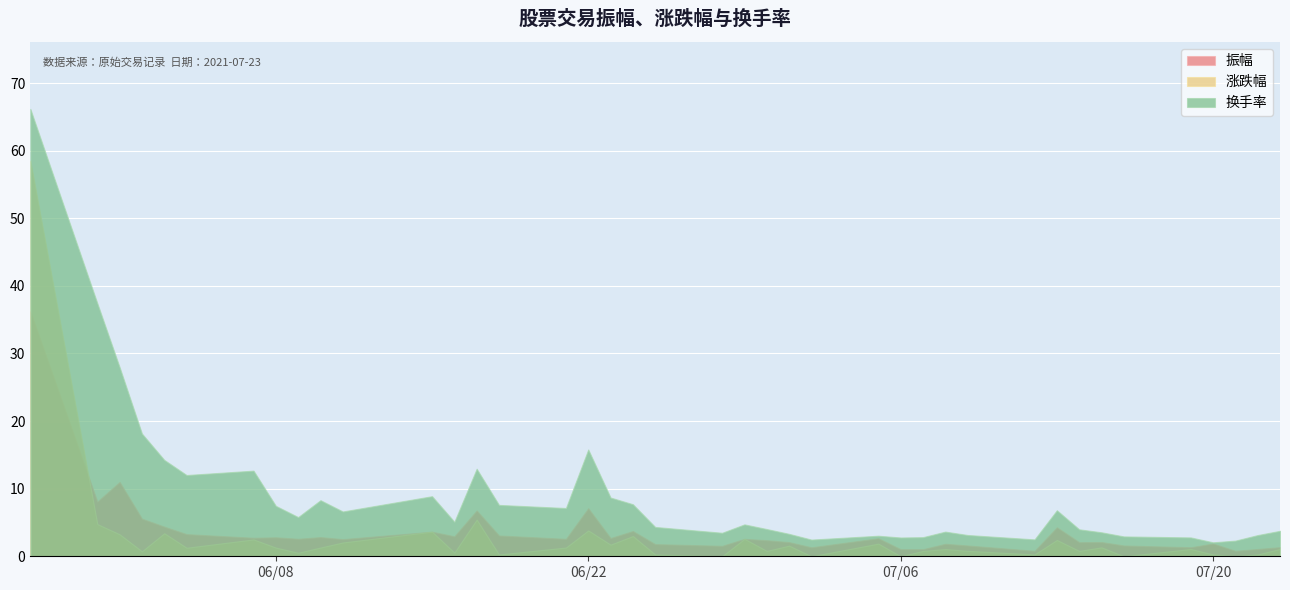

Which series has the largest total across all categories?

换手率